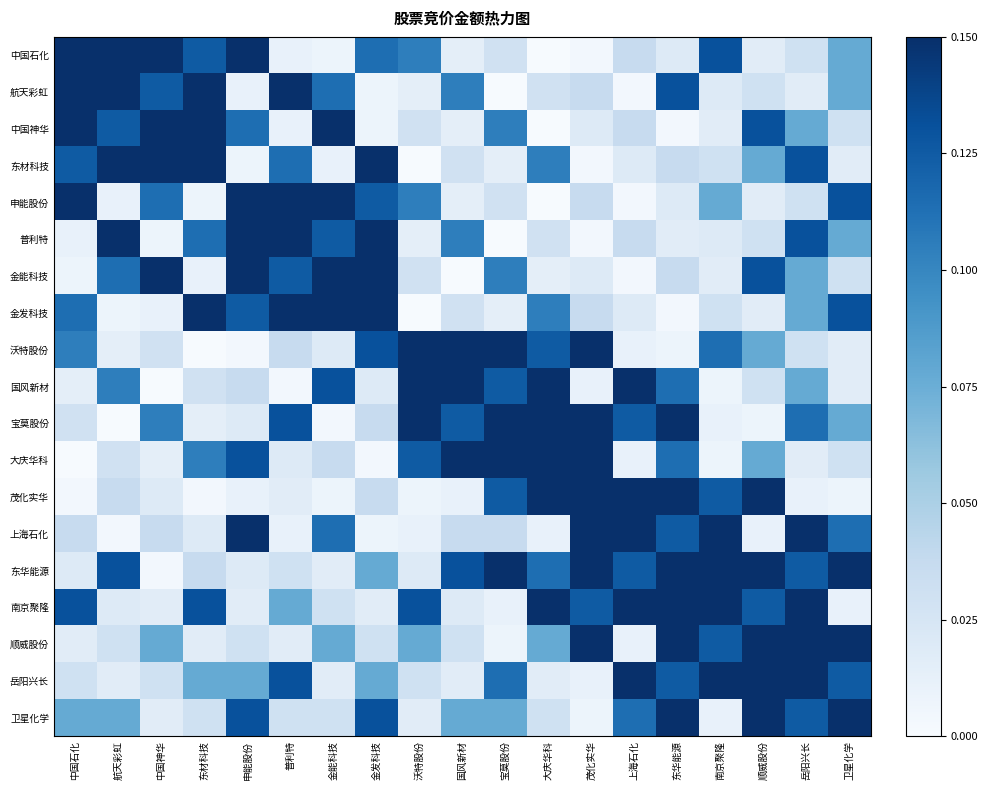

Reading right to left, what are all the values shown in this chart?

中国石化: 卫星化学=0.1	岳阳兴长=0.0	顺威股份=0.0	南京聚隆=0.1	东华能源=0.0	上海石化=0.0	茂化实华=0.0	大庆华科=0.0	宝莫股份=0.0	国风新材=0.0	沃特股份=0.1	金发科技=0.1	金能科技=0.0	普利特=0.0	申能股份=0.3	东材科技=0.1	中国神华=0.8	航天彩虹=0.3	中国石化=1.0
航天彩虹: 卫星化学=0.1	岳阳兴长=0.0	顺威股份=0.0	南京聚隆=0.0	东华能源=0.1	上海石化=0.0	茂化实华=0.0	大庆华科=0.0	宝莫股份=0.0	国风新材=0.1	沃特股份=0.0	金发科技=0.0	金能科技=0.1	普利特=0.3	申能股份=0.0	东材科技=0.8	中国神华=0.1	航天彩虹=1.0	中国石化=0.3
中国神华: 卫星化学=0.0	岳阳兴长=0.1	顺威股份=0.1	南京聚隆=0.0	东华能源=0.0	上海石化=0.0	茂化实华=0.0	大庆华科=0.0	宝莫股份=0.1	国风新材=0.0	沃特股份=0.0	金发科技=0.0	金能科技=0.3	普利特=0.0	申能股份=0.1	东材科技=0.3	中国神华=1.0	航天彩虹=0.1	中国石化=0.8
东材科技: 卫星化学=0.0	岳阳兴长=0.1	顺威股份=0.1	南京聚隆=0.0	东华能源=0.0	上海石化=0.0	茂化实华=0.0	大庆华科=0.1	宝莫股份=0.0	国风新材=0.0	沃特股份=0.0	金发科技=0.3	金能科技=0.0	普利特=0.1	申能股份=0.0	东材科技=1.0	中国神华=0.3	航天彩虹=0.8	中国石化=0.1
申能股份: 卫星化学=0.1	岳阳兴长=0.0	顺威股份=0.0	南京聚隆=0.1	东华能源=0.0	上海石化=0.0	茂化实华=0.0	大庆华科=0.0	宝莫股份=0.0	国风新材=0.0	沃特股份=0.1	金发科技=0.1	金能科技=0.8	普利特=0.3	申能股份=1.0	东材科技=0.0	中国神华=0.1	航天彩虹=0.0	中国石化=0.3
普利特: 卫星化学=0.1	岳阳兴长=0.1	顺威股份=0.0	南京聚隆=0.0	东华能源=0.0	上海石化=0.0	茂化实华=0.0	大庆华科=0.0	宝莫股份=0.0	国风新材=0.1	沃特股份=0.0	金发科技=0.8	金能科技=0.1	普利特=1.0	申能股份=0.3	东材科技=0.1	中国神华=0.0	航天彩虹=0.3	中国石化=0.0
金能科技: 卫星化学=0.0	岳阳兴长=0.1	顺威股份=0.1	南京聚隆=0.0	东华能源=0.0	上海石化=0.0	茂化实华=0.0	大庆华科=0.0	宝莫股份=0.1	国风新材=0.0	沃特股份=0.0	金发科技=0.3	金能科技=1.0	普利特=0.1	申能股份=0.8	东材科技=0.0	中国神华=0.3	航天彩虹=0.1	中国石化=0.0
金发科技: 卫星化学=0.1	岳阳兴长=0.1	顺威股份=0.0	南京聚隆=0.0	东华能源=0.0	上海石化=0.0	茂化实华=0.0	大庆华科=0.1	宝莫股份=0.0	国风新材=0.0	沃特股份=0.0	金发科技=1.0	金能科技=0.3	普利特=0.8	申能股份=0.1	东材科技=0.3	中国神华=0.0	航天彩虹=0.0	中国石化=0.1
沃特股份: 卫星化学=0.0	岳阳兴长=0.0	顺威股份=0.1	南京聚隆=0.1	东华能源=0.0	上海石化=0.0	茂化实华=0.3	大庆华科=0.1	宝莫股份=0.8	国风新材=0.3	沃特股份=1.0	金发科技=0.1	金能科技=0.0	普利特=0.0	申能股份=0.0	东材科技=0.0	中国神华=0.0	航天彩虹=0.0	中国石化=0.1
国风新材: 卫星化学=0.0	岳阳兴长=0.1	顺威股份=0.0	南京聚隆=0.0	东华能源=0.1	上海石化=0.3	茂化实华=0.0	大庆华科=0.8	宝莫股份=0.1	国风新材=1.0	沃特股份=0.3	金发科技=0.0	金能科技=0.1	普利特=0.0	申能股份=0.0	东材科技=0.0	中国神华=0.0	航天彩虹=0.1	中国石化=0.0
宝莫股份: 卫星化学=0.1	岳阳兴长=0.1	顺威股份=0.0	南京聚隆=0.0	东华能源=0.3	上海石化=0.1	茂化实华=0.8	大庆华科=0.3	宝莫股份=1.0	国风新材=0.1	沃特股份=0.8	金发科技=0.0	金能科技=0.0	普利特=0.1	申能股份=0.0	东材科技=0.0	中国神华=0.1	航天彩虹=0.0	中国石化=0.0
大庆华科: 卫星化学=0.0	岳阳兴长=0.0	顺威股份=0.1	南京聚隆=0.0	东华能源=0.1	上海石化=0.0	茂化实华=0.3	大庆华科=1.0	宝莫股份=0.3	国风新材=0.8	沃特股份=0.1	金发科技=0.0	金能科技=0.0	普利特=0.0	申能股份=0.1	东材科技=0.1	中国神华=0.0	航天彩虹=0.0	中国石化=0.0
茂化实华: 卫星化学=0.0	岳阳兴长=0.0	顺威股份=0.3	南京聚隆=0.1	东华能源=0.8	上海石化=0.3	茂化实华=1.0	大庆华科=0.3	宝莫股份=0.1	国风新材=0.0	沃特股份=0.0	金发科技=0.0	金能科技=0.0	普利特=0.0	申能股份=0.0	东材科技=0.0	中国神华=0.0	航天彩虹=0.0	中国石化=0.0
上海石化: 卫星化学=0.1	岳阳兴长=0.3	顺威股份=0.0	南京聚隆=0.8	东华能源=0.1	上海石化=1.0	茂化实华=0.3	大庆华科=0.0	宝莫股份=0.0	国风新材=0.0	沃特股份=0.0	金发科技=0.0	金能科技=0.1	普利特=0.0	申能股份=0.3	东材科技=0.0	中国神华=0.0	航天彩虹=0.0	中国石化=0.0
东华能源: 卫星化学=0.3	岳阳兴长=0.1	顺威股份=0.8	南京聚隆=0.3	东华能源=1.0	上海石化=0.1	茂化实华=0.8	大庆华科=0.1	宝莫股份=0.3	国风新材=0.1	沃特股份=0.0	金发科技=0.1	金能科技=0.0	普利特=0.0	申能股份=0.0	东材科技=0.0	中国神华=0.0	航天彩虹=0.1	中国石化=0.0
南京聚隆: 卫星化学=0.0	岳阳兴长=0.8	顺威股份=0.1	南京聚隆=1.0	东华能源=0.3	上海石化=0.8	茂化实华=0.1	大庆华科=0.3	宝莫股份=0.0	国风新材=0.0	沃特股份=0.1	金发科技=0.0	金能科技=0.0	普利特=0.1	申能股份=0.0	东材科技=0.1	中国神华=0.0	航天彩虹=0.0	中国石化=0.1
顺威股份: 卫星化学=0.8	岳阳兴长=0.3	顺威股份=1.0	南京聚隆=0.1	东华能源=0.8	上海石化=0.0	茂化实华=0.3	大庆华科=0.1	宝莫股份=0.0	国风新材=0.0	沃特股份=0.1	金发科技=0.0	金能科技=0.1	普利特=0.0	申能股份=0.0	东材科技=0.0	中国神华=0.1	航天彩虹=0.0	中国石化=0.0
岳阳兴长: 卫星化学=0.1	岳阳兴长=1.0	顺威股份=0.3	南京聚隆=0.8	东华能源=0.1	上海石化=0.3	茂化实华=0.0	大庆华科=0.0	宝莫股份=0.1	国风新材=0.0	沃特股份=0.0	金发科技=0.1	金能科技=0.0	普利特=0.1	申能股份=0.1	东材科技=0.1	中国神华=0.0	航天彩虹=0.0	中国石化=0.0
卫星化学: 卫星化学=1.0	岳阳兴长=0.1	顺威股份=0.8	南京聚隆=0.0	东华能源=0.3	上海石化=0.1	茂化实华=0.0	大庆华科=0.0	宝莫股份=0.1	国风新材=0.1	沃特股份=0.0	金发科技=0.1	金能科技=0.0	普利特=0.0	申能股份=0.1	东材科技=0.0	中国神华=0.0	航天彩虹=0.1	中国石化=0.1